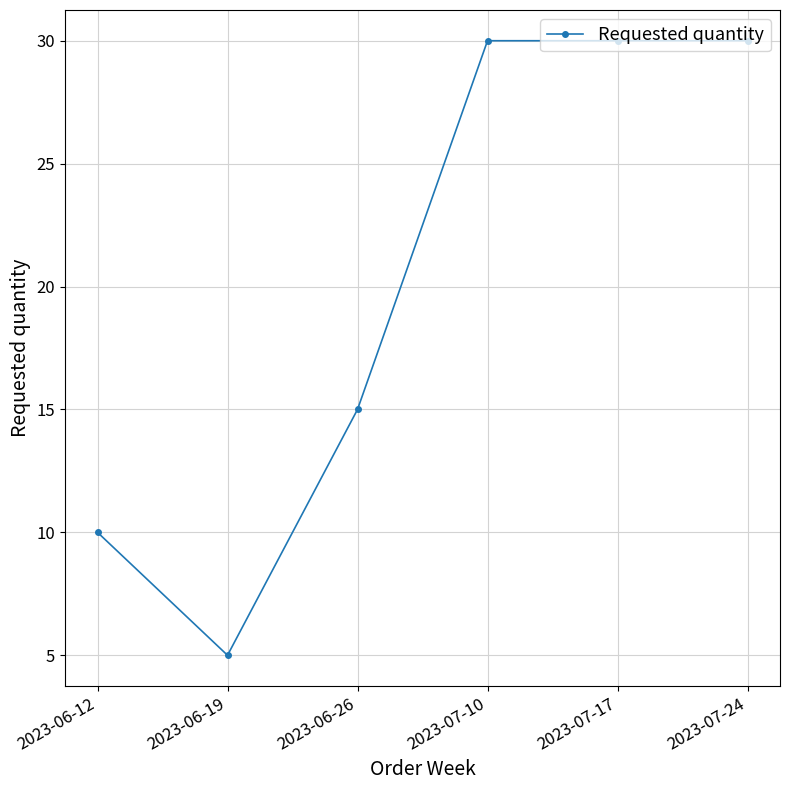

What is the minimum value shown in the chart?

5